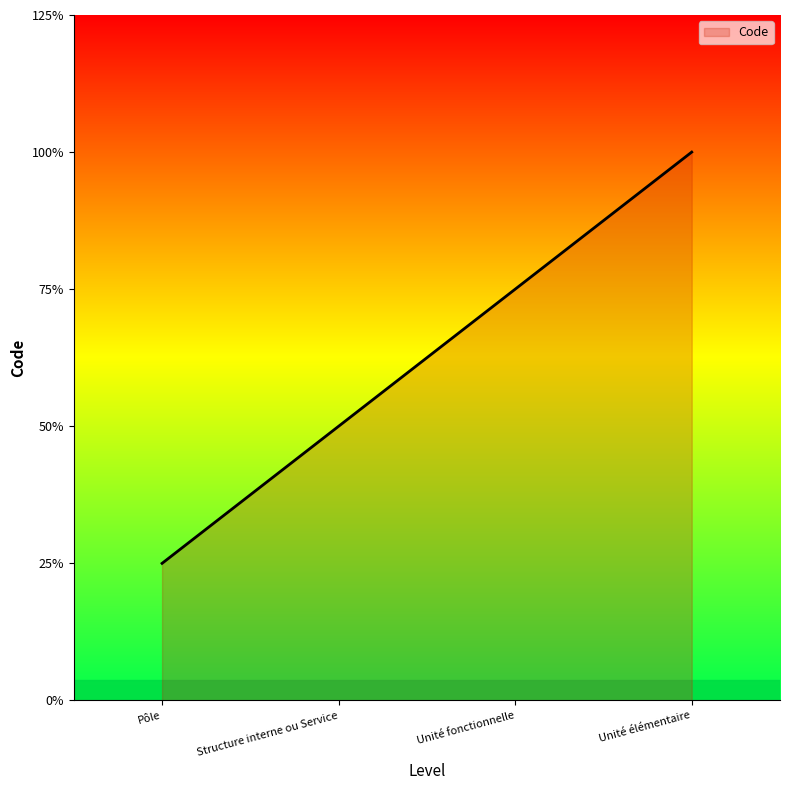

Where does the data first go above 3?

Unité élémentaire